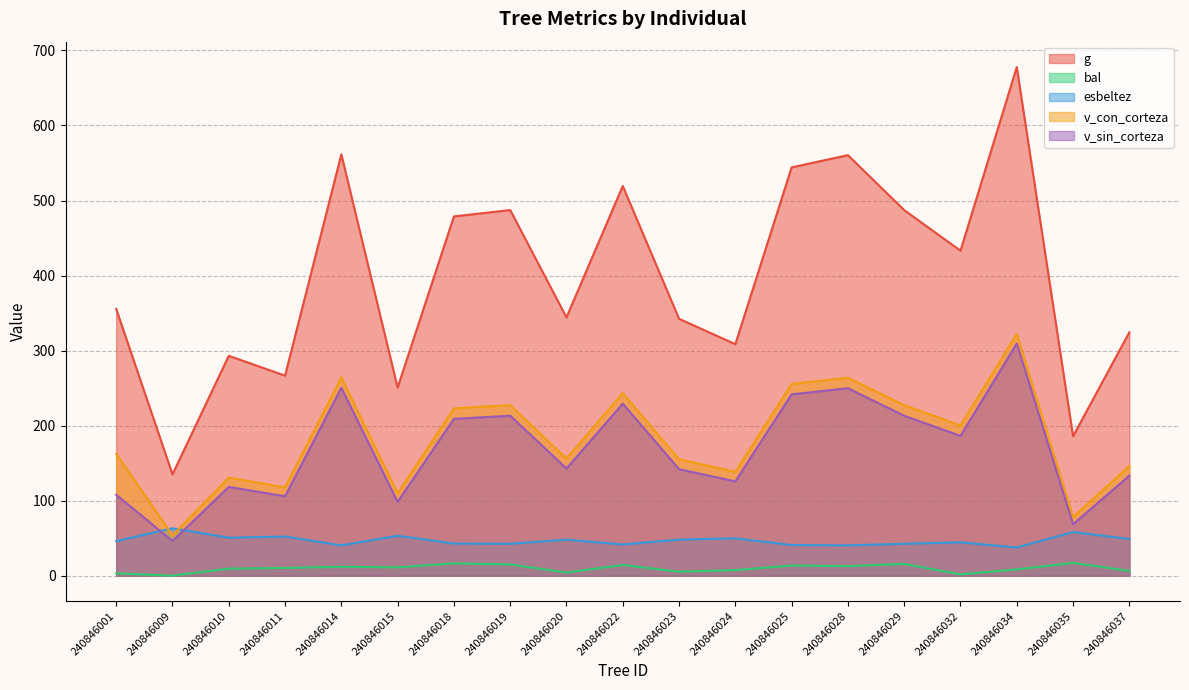

At which category does g reach its first local peak?

240846010